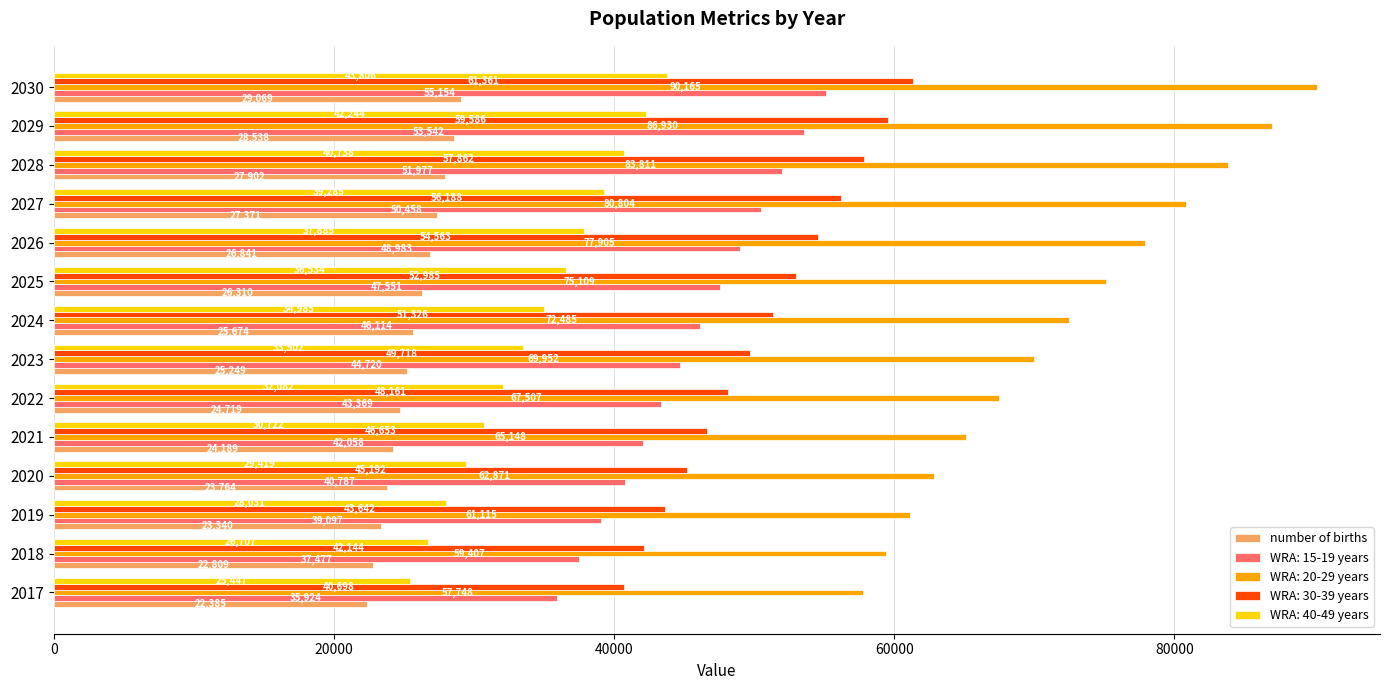

How many categories are shown in the chart?

14